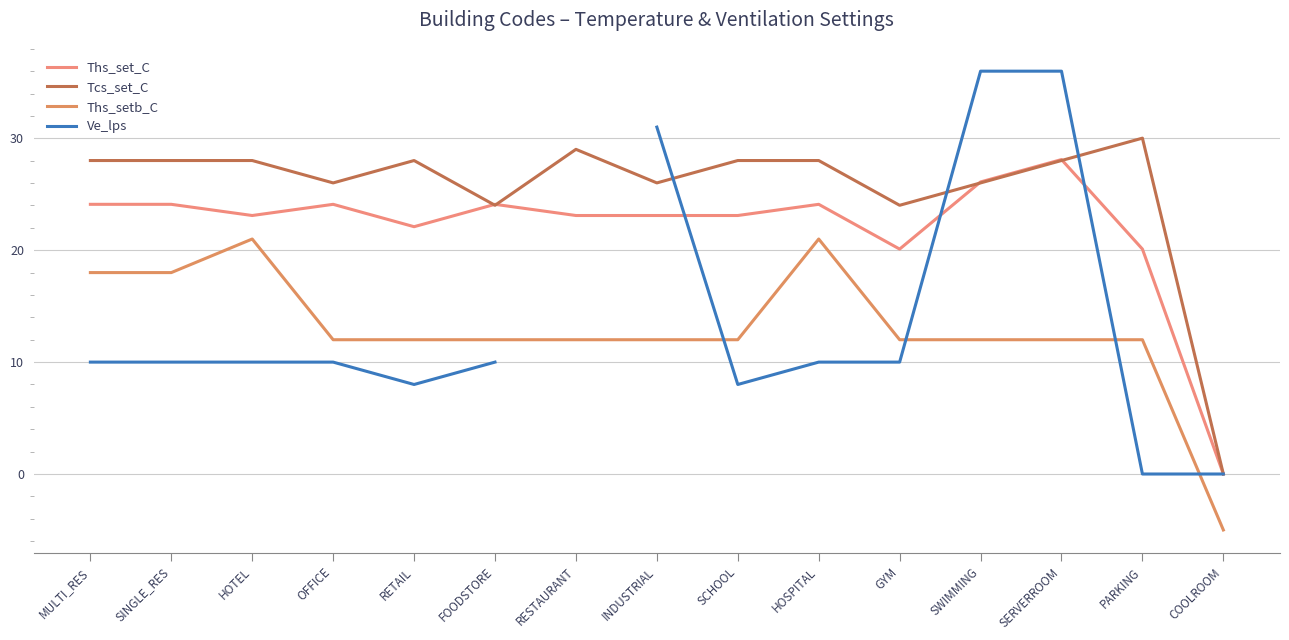

What is the smallest value displayed?

-5.0